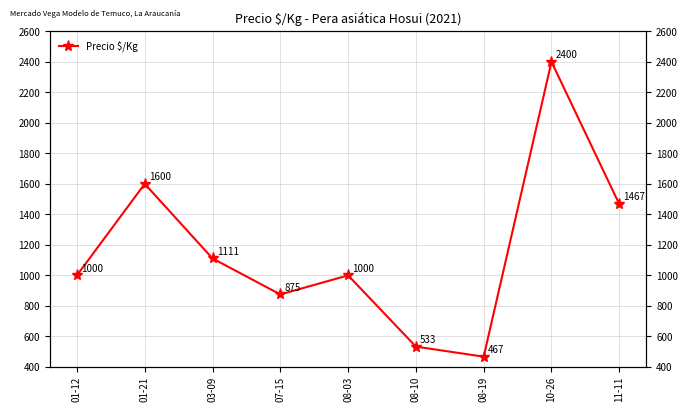

The value at 03-09 is 1111. True or false?

True